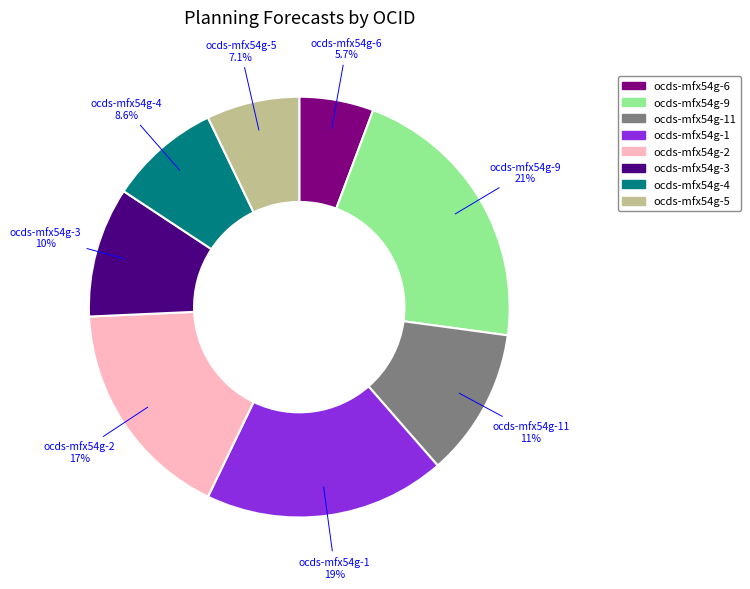

What percentage do ocds-mfx54g-3 and ocds-mfx54g-5 together represent?

17.1%